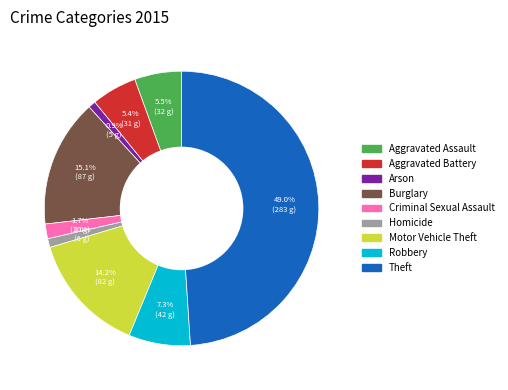

Is it true that Arson is 11% of the pie?

False